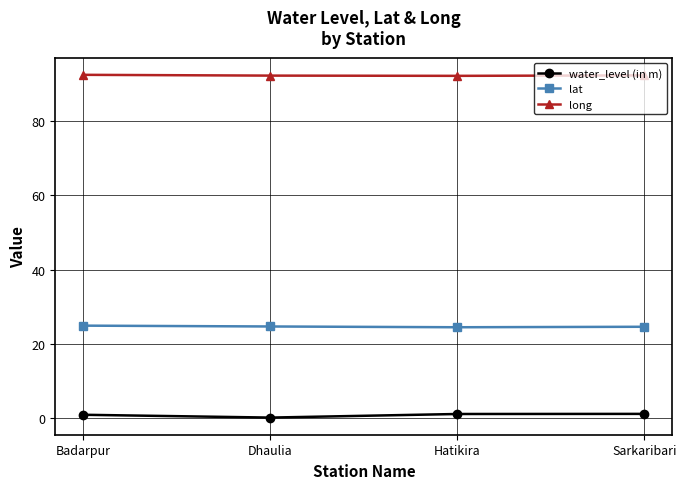

True or false: lat and long cross at least once.

False